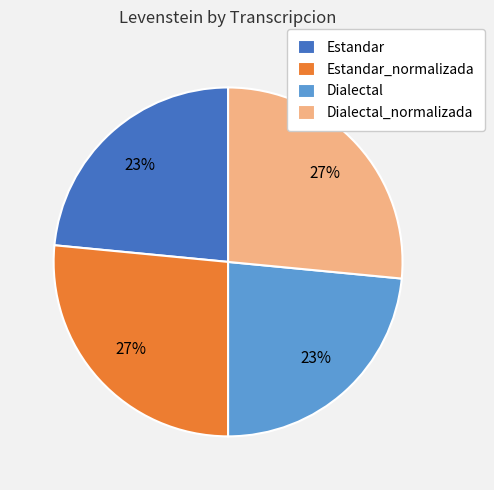

True or false: Dialectal accounts for 23% of the total.

True